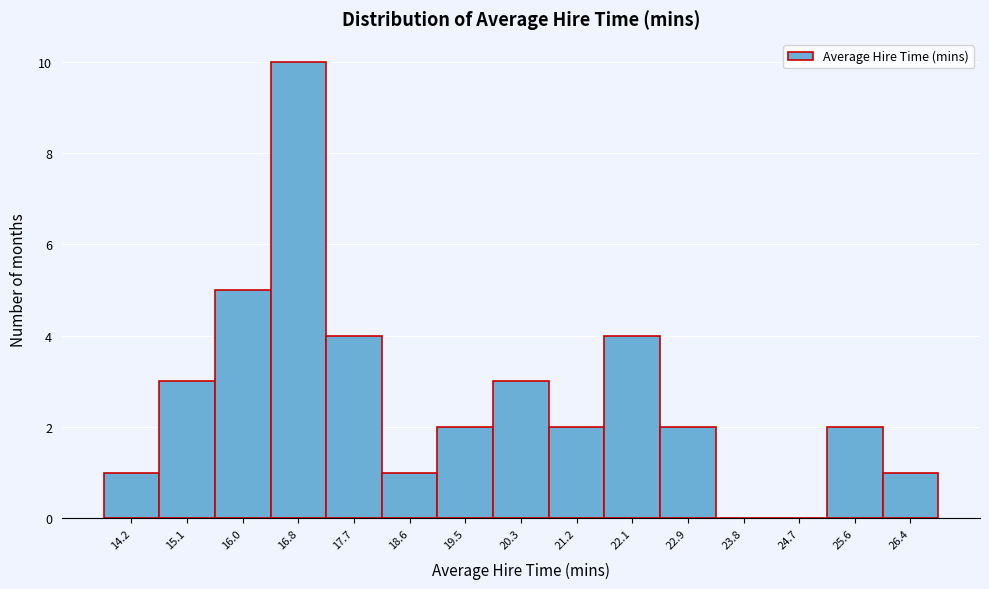

Reading left to right, list every bar in this chart as the range it spans on the x-axis followed by its height. Neither the bar edges nor the heights are printed on the chart, so give them approximately, as read against the axes.

13.8 to 14.6: 1
14.6 to 15.5: 3
15.5 to 16.4: 5
16.4 to 17.3: 10
17.3 to 18.1: 4
18.1 to 19.0: 1
19.0 to 19.9: 2
19.9 to 20.8: 3
20.8 to 21.6: 2
21.6 to 22.5: 4
22.5 to 23.4: 2
23.4 to 24.3: 0
24.3 to 25.1: 0
25.1 to 26.0: 2
26.0 to 26.9: 1